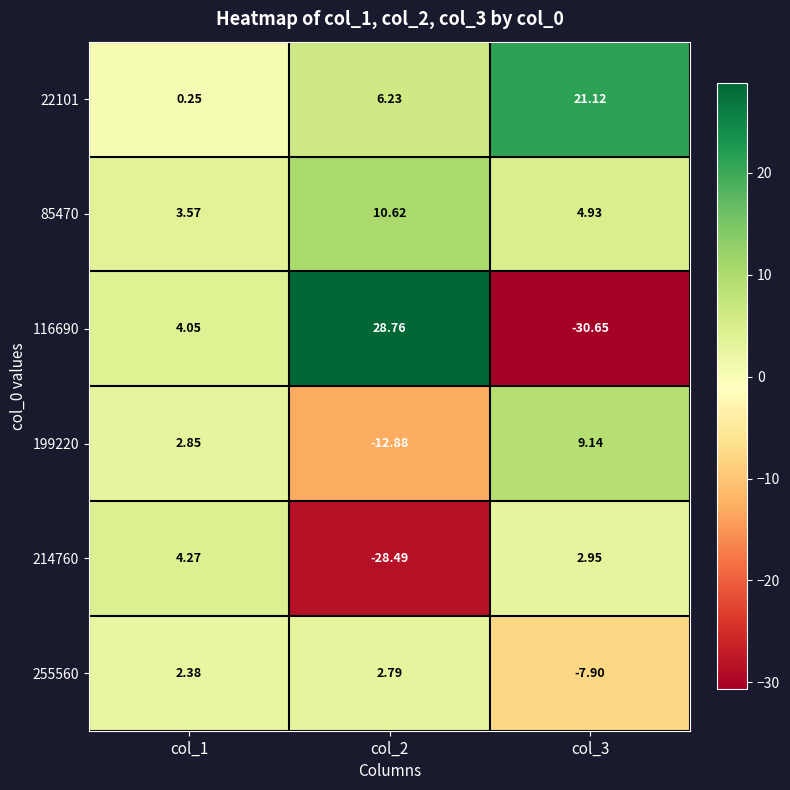

Which label corresponds to the largest value in the chart?

col_2